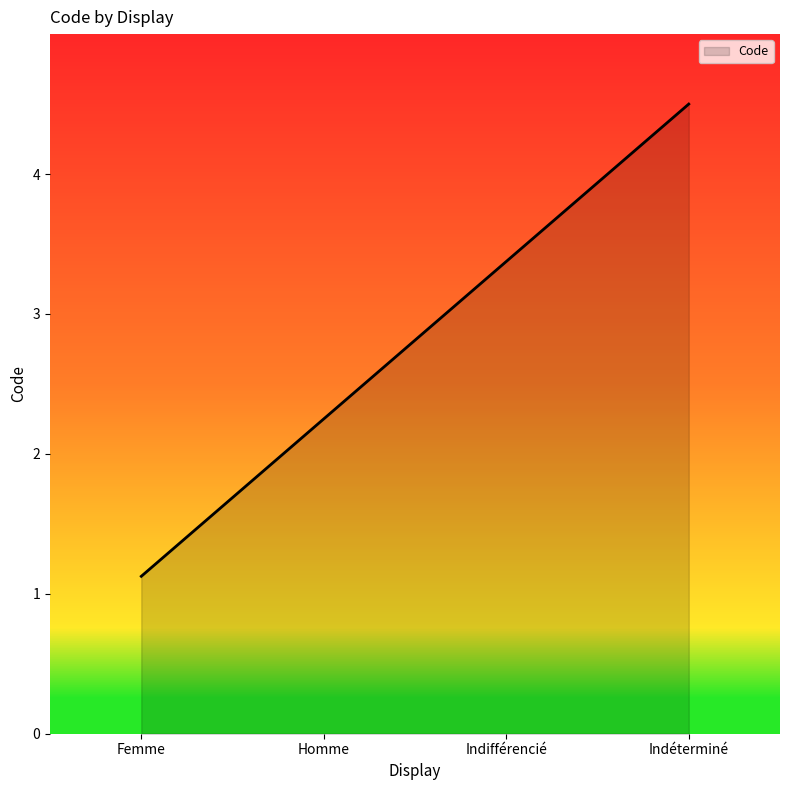

The value at Indéterminé is 4.5. True or false?

True